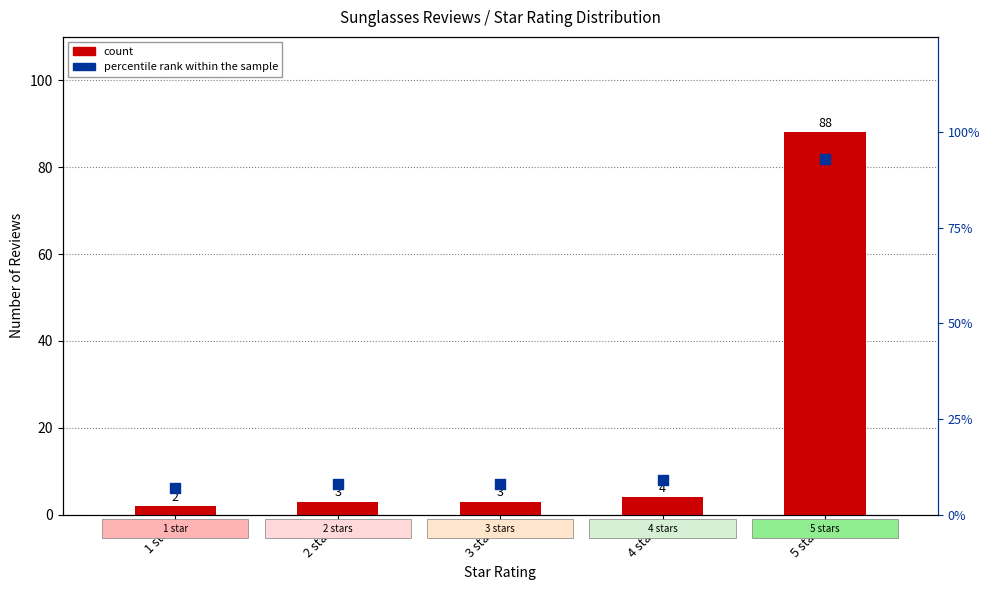

Which series contains the lowest Y value?

count